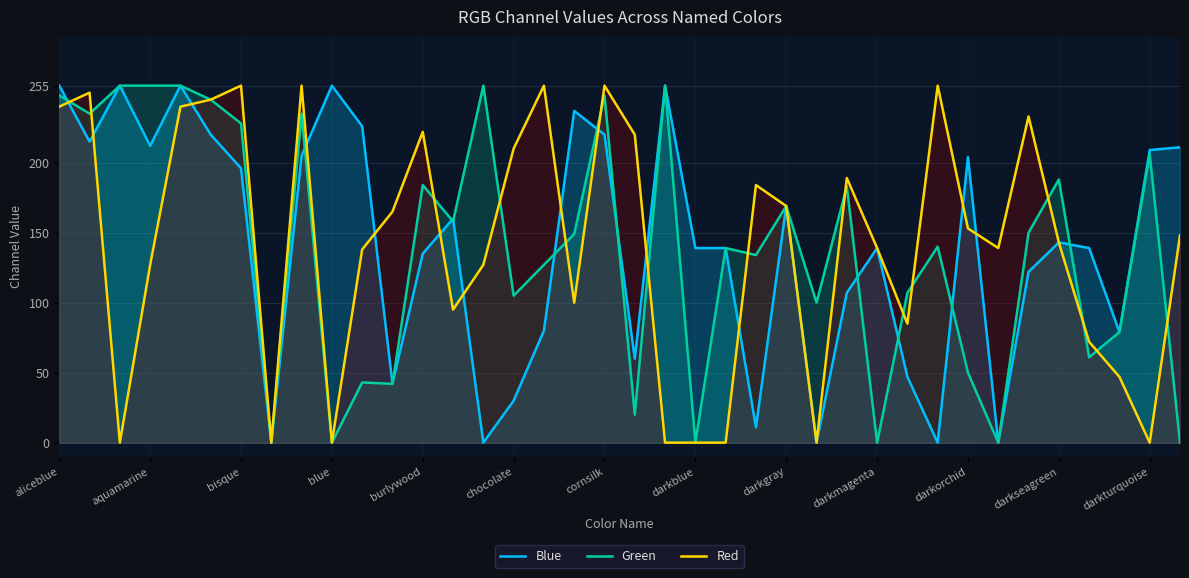

Reading left to right, what are all the values shown in this chart?

Blue: 255	215	255	212	255	220	196	0	205	255	226	42	135	160	0	30	80	237	220	60	255	139	139	11	169	0	107	139	47	0	204	0	122	143	139	79	209	211
Green: 248	235	255	255	255	245	228	0	235	0	43	42	184	158	255	105	127	149	248	20	255	0	139	134	169	100	183	0	107	140	50	0	150	188	61	79	206	0
Red: 240	250	0	127	240	245	255	0	255	0	138	165	222	95	127	210	255	100	255	220	0	0	0	184	169	0	189	139	85	255	153	139	233	143	72	47	0	148